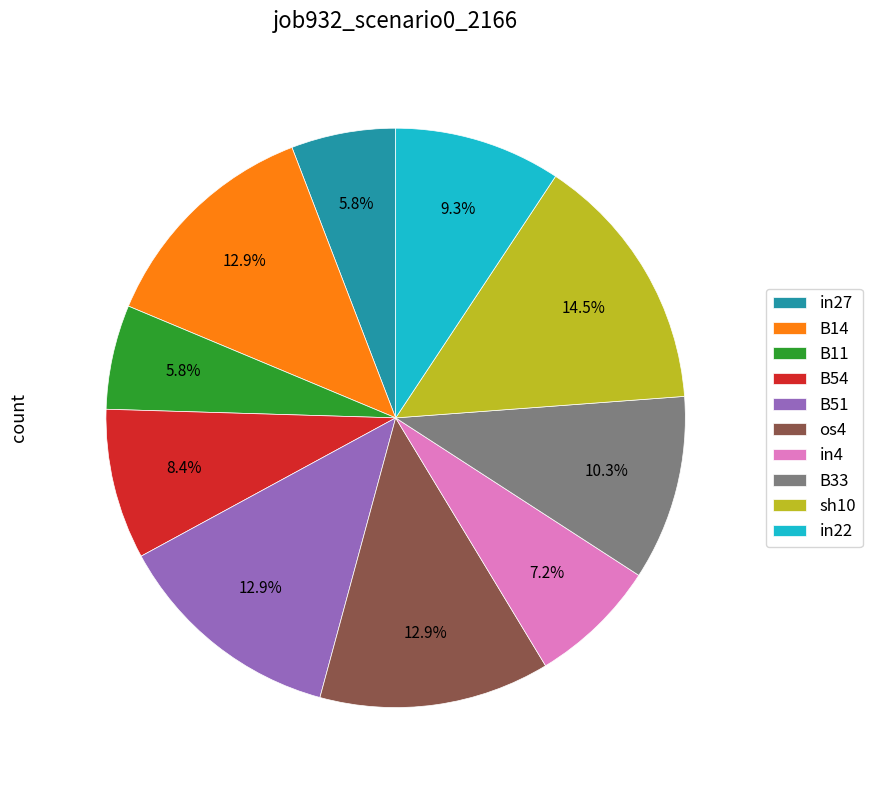

What percentage is NOT represented by B11?

94.2%